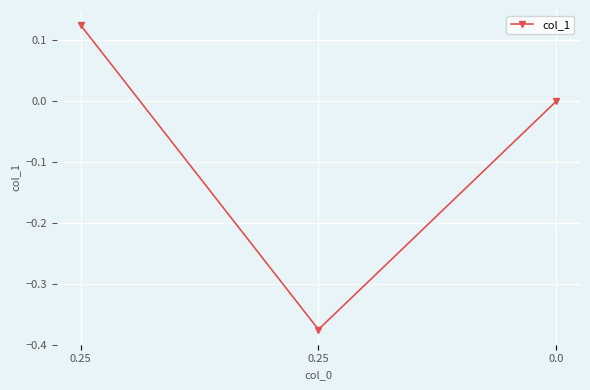

The chart shows a value of 0.1 at 0.25. True or false?

False